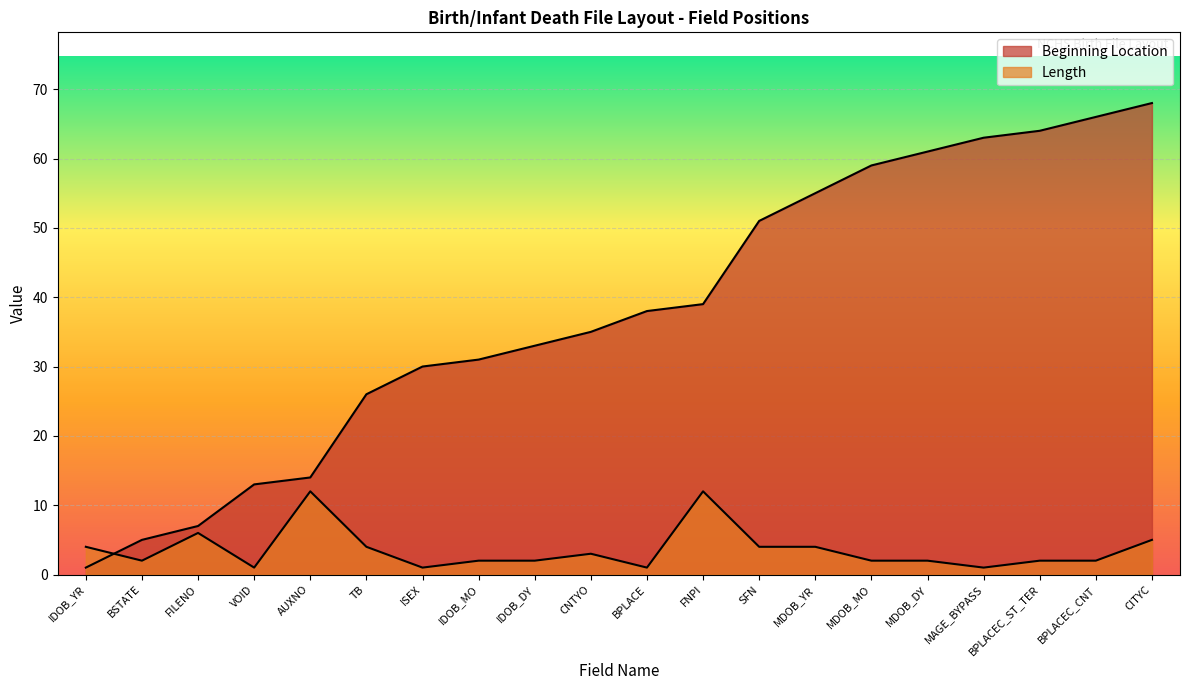

What is the difference between the highest and lowest values at AUXNO?

2